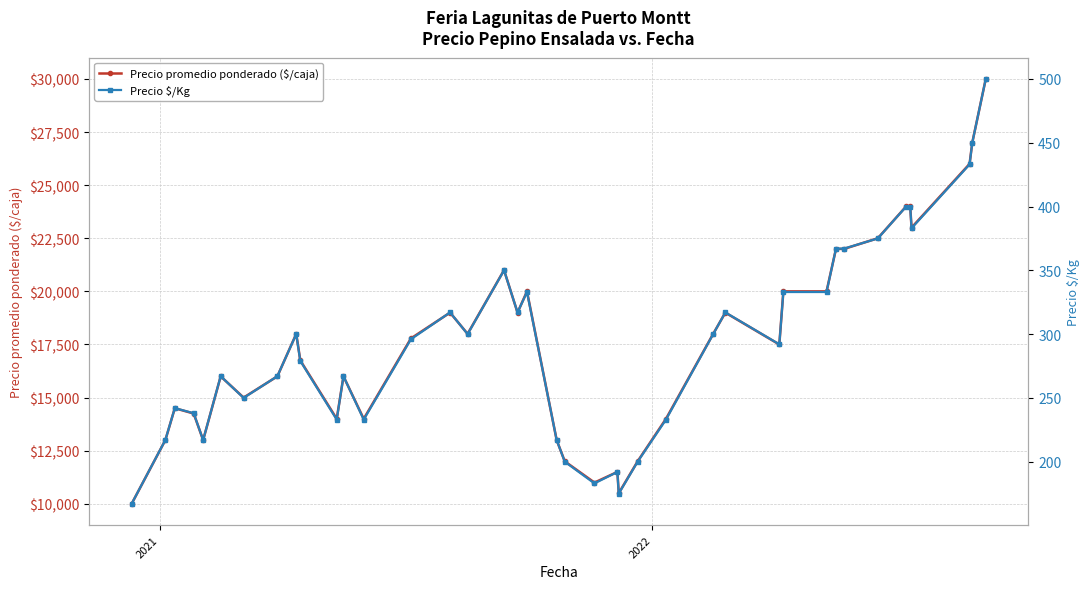

At how many categories does at least one series exceed 25373?

3